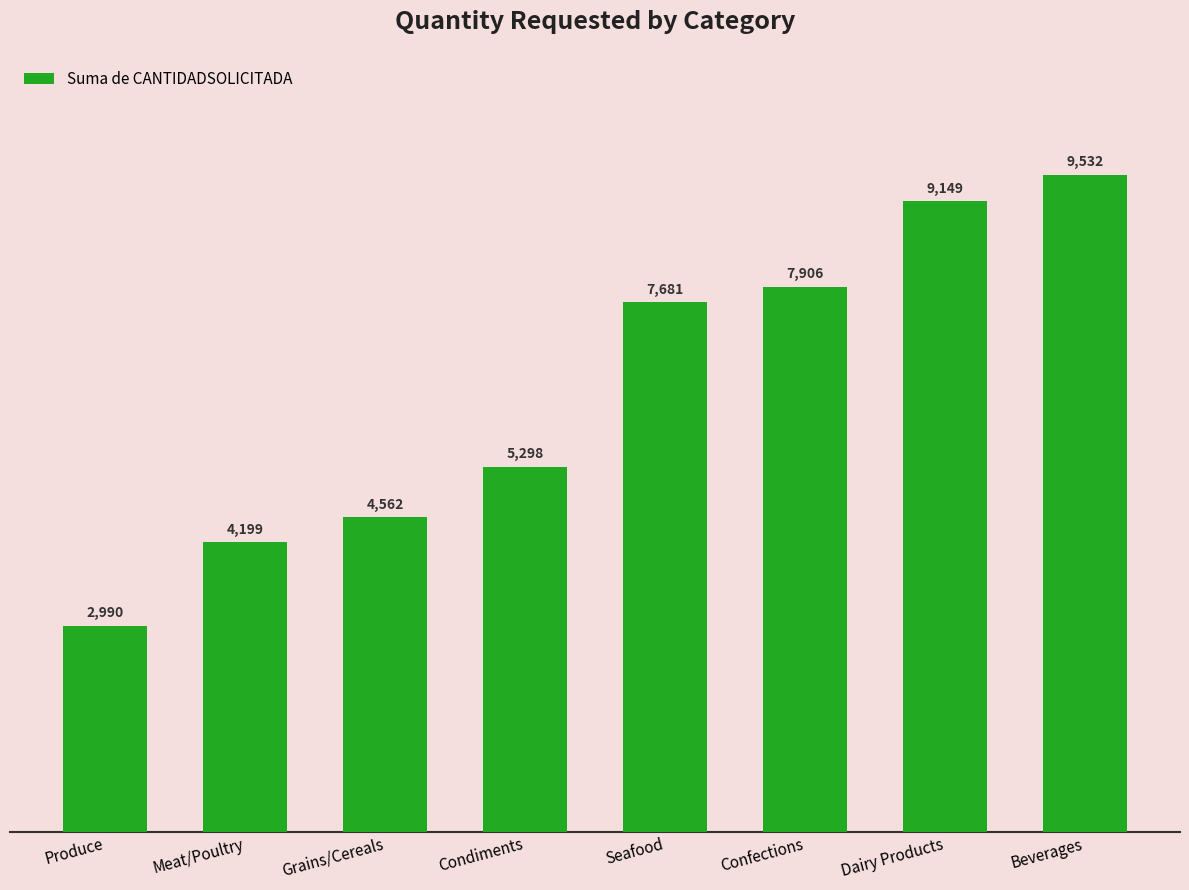

What is the label of the 8th bar from the right?

Produce